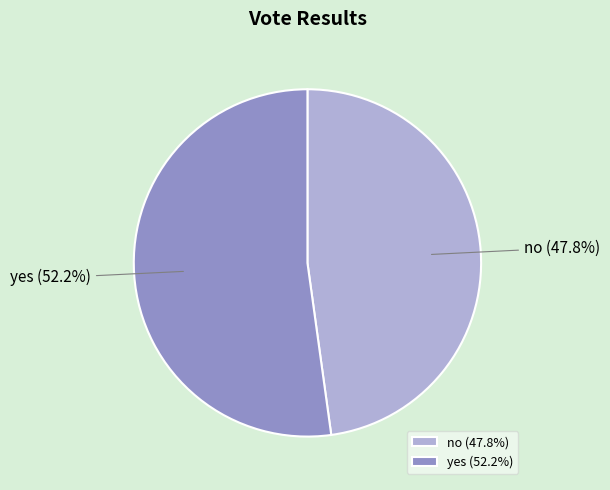

How many segments does this pie chart have?

2